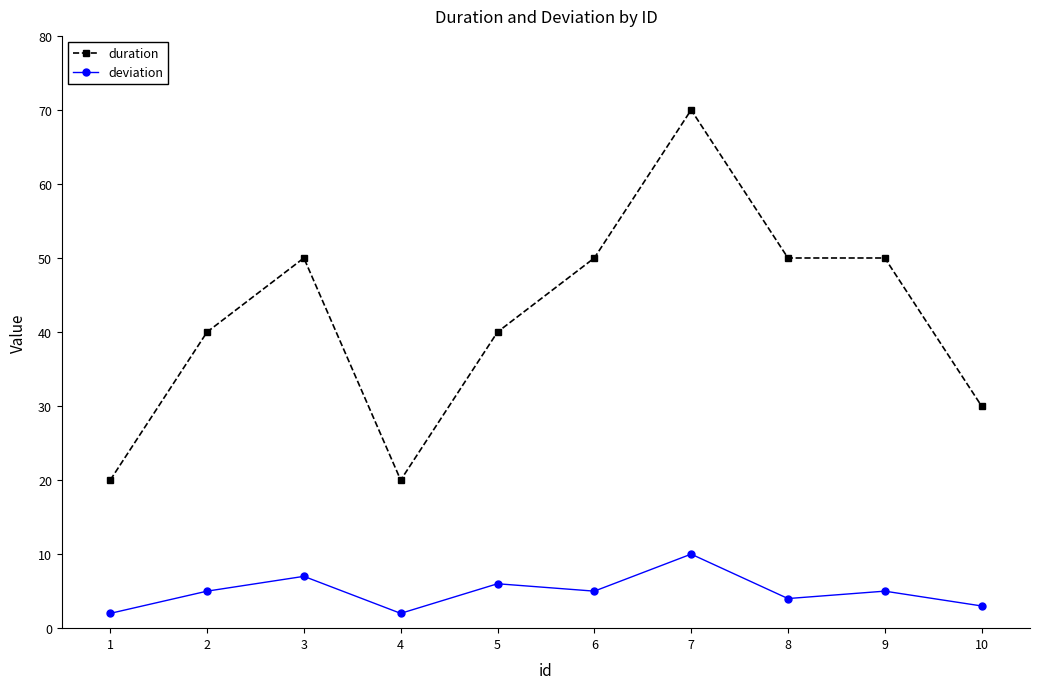

Where is the first local minimum for deviation?

4